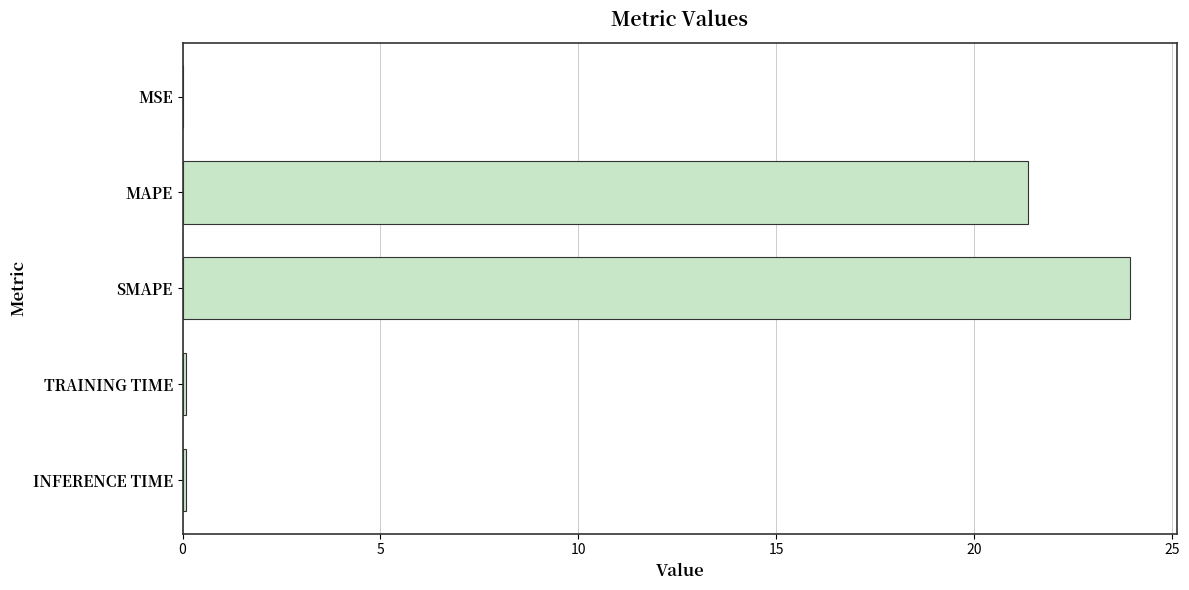

Are the bars horizontal?

Yes